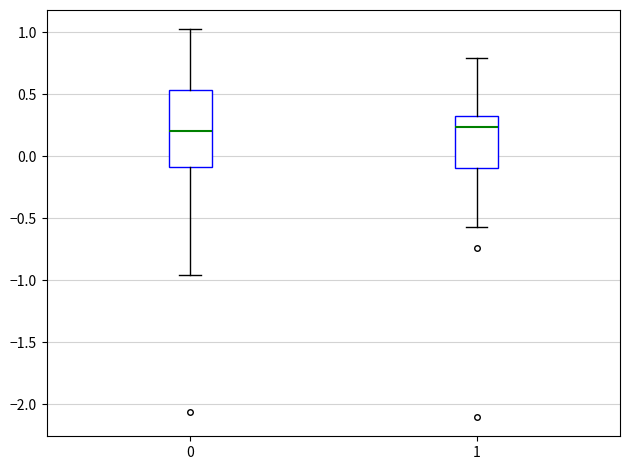

Where does the upper whisker of the box at x = 1 end on the y-axis? The values are not printed on the chart, so give them approximately, as read against the axis.

0.80